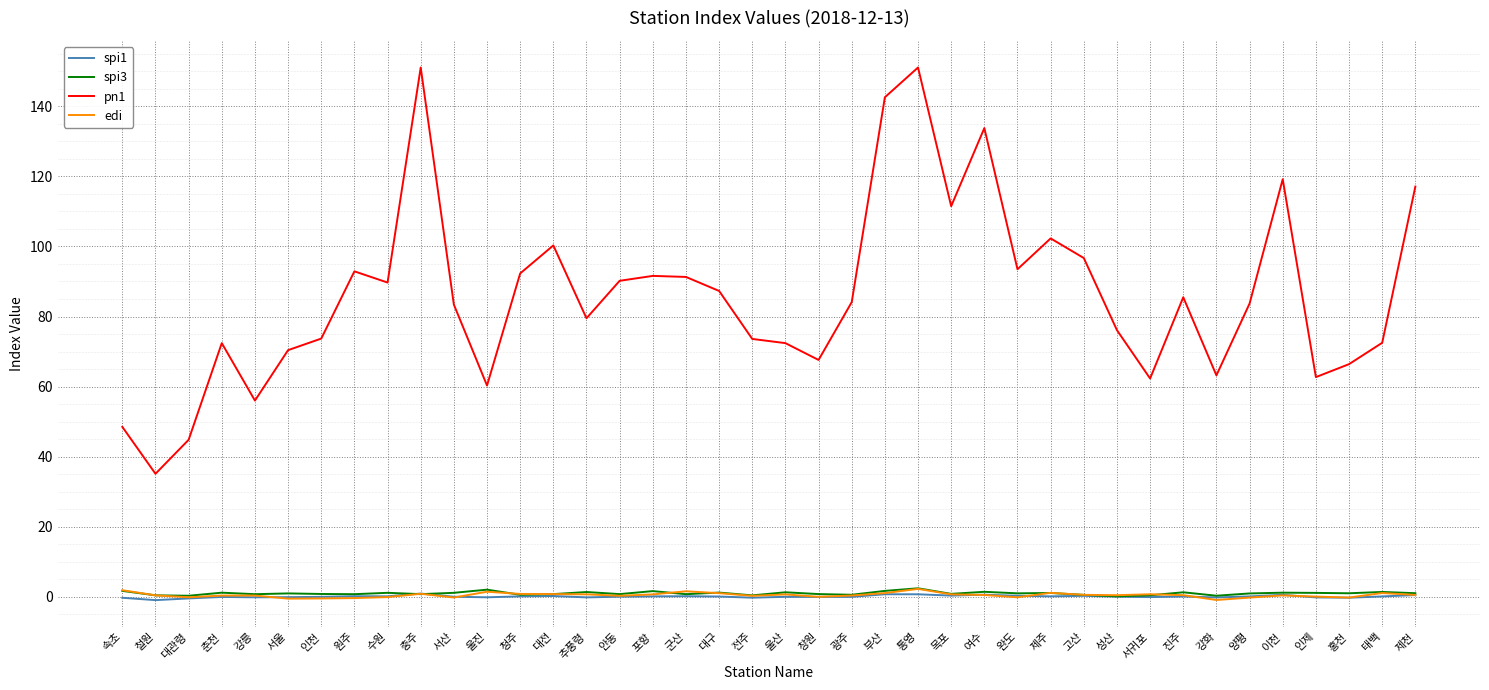

Which series has the largest range (max minus min)?

pn1